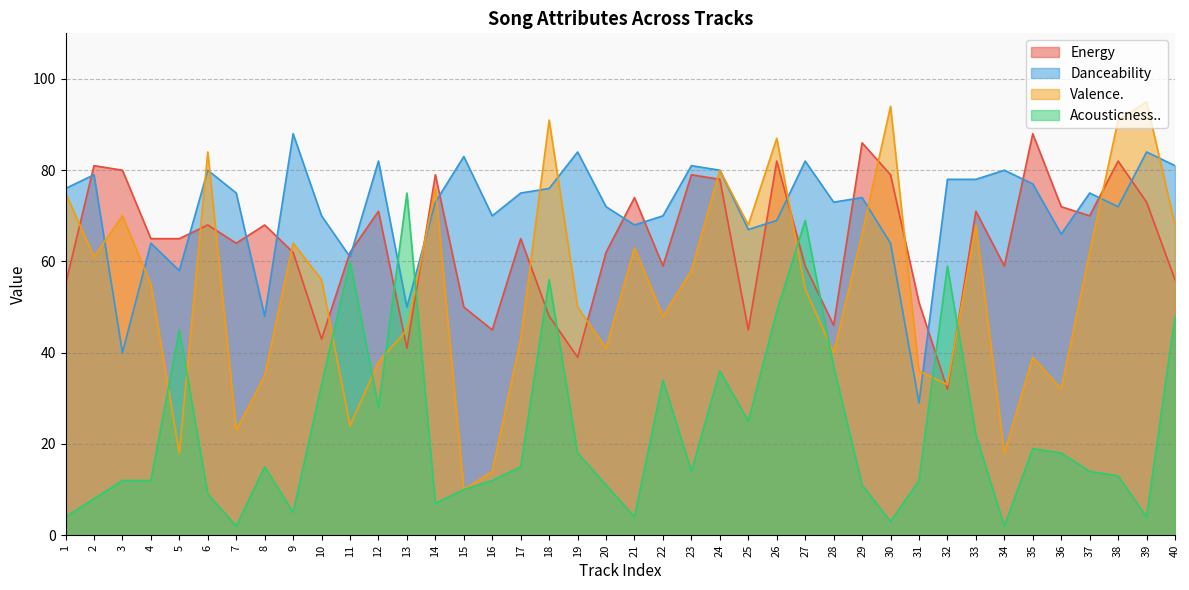

The value of Valence. at 28 is 57. True or false?

False